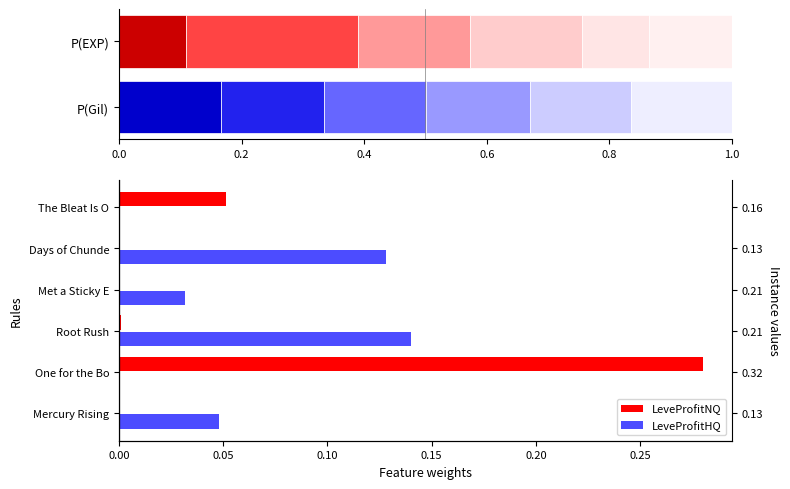

What are all the series names shown in the legend?

LeveProfitNQ, LeveProfitHQ